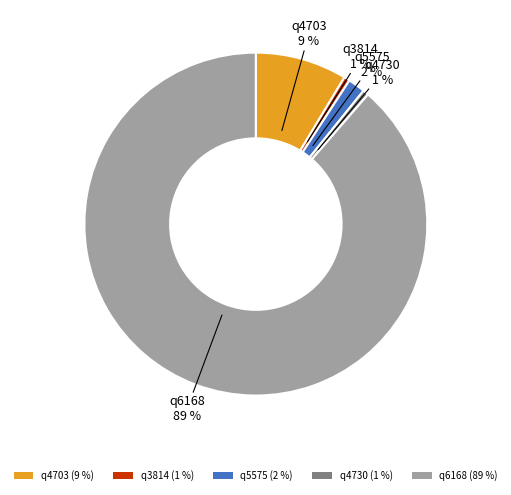

Is the sum of q5575 (2 %) and q4730 (1 %) greater than half?

No